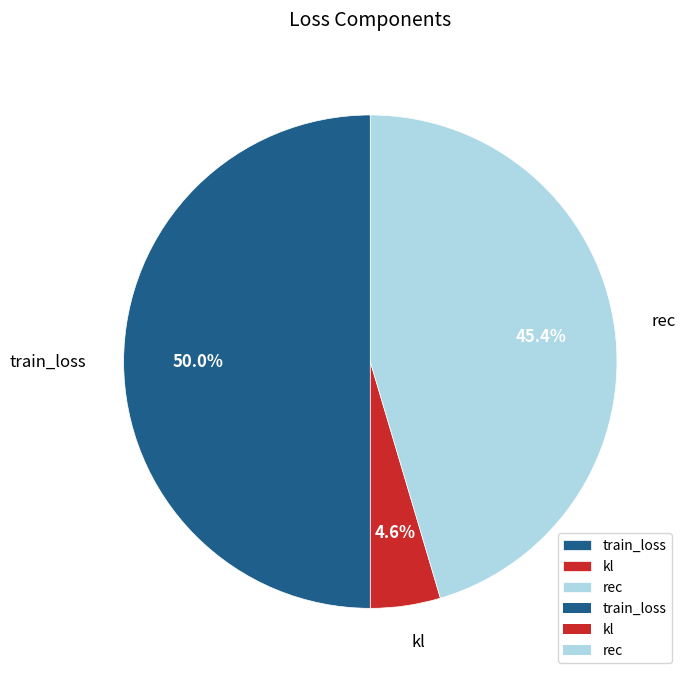

What portion of the pie excludes train_loss?

50.0%